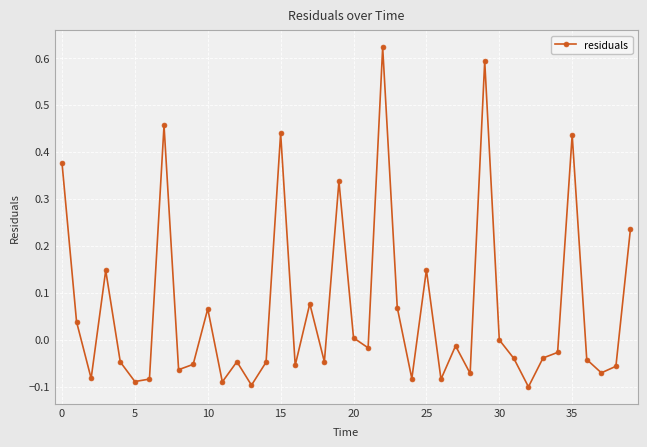

What is the sum of all values?

2.6